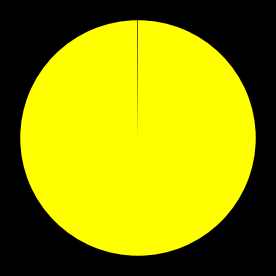

Is there any slice that represents more than half of the pie?

Yes